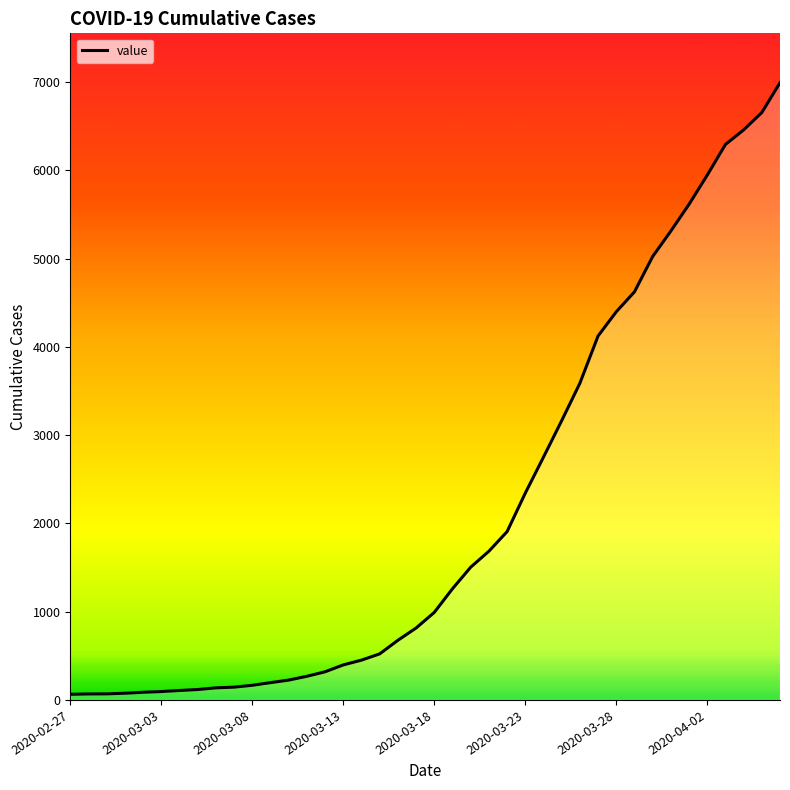

What is the maximum value shown in the chart?

6994